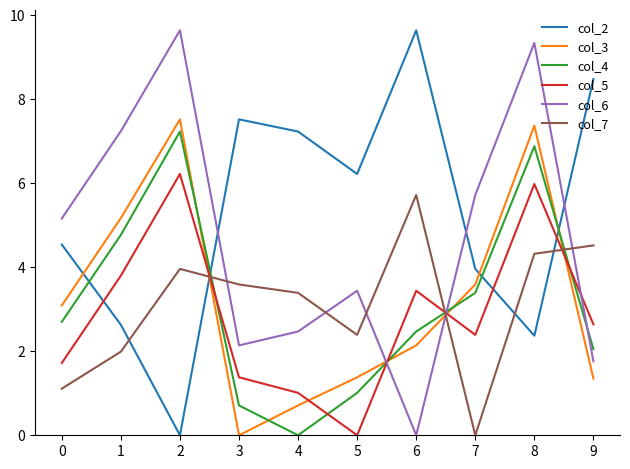

At which category is the sum across all series the highest?

8